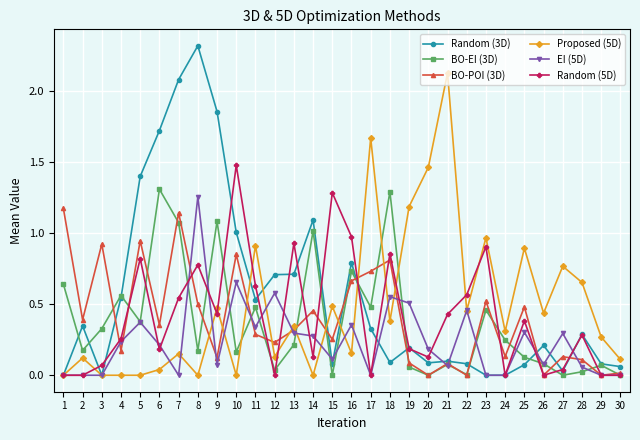

Rank the series by their maximum value, from lowest to highest.

BO-POI (3D), EI (5D), BO-EI (3D), Random (5D), Proposed (5D), Random (3D)